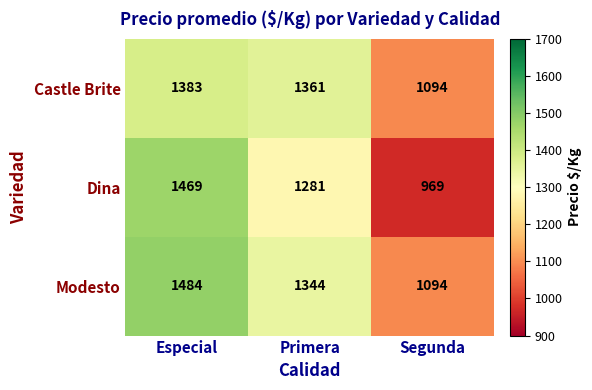

At which label is Dina closest to 1219?

Primera